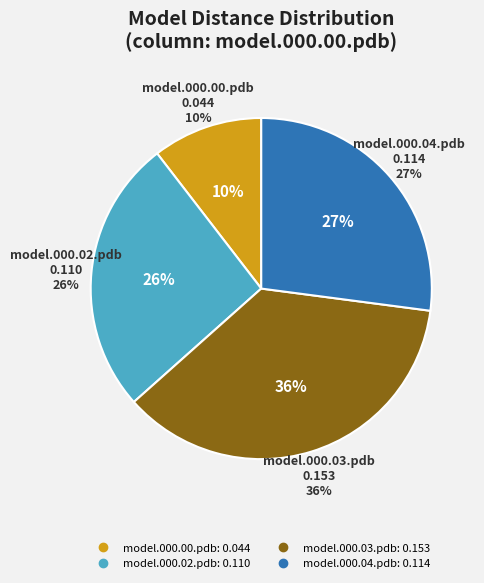

Do model.000.03.pdb and model.000.00.pdb together represent more than half of the pie?

No